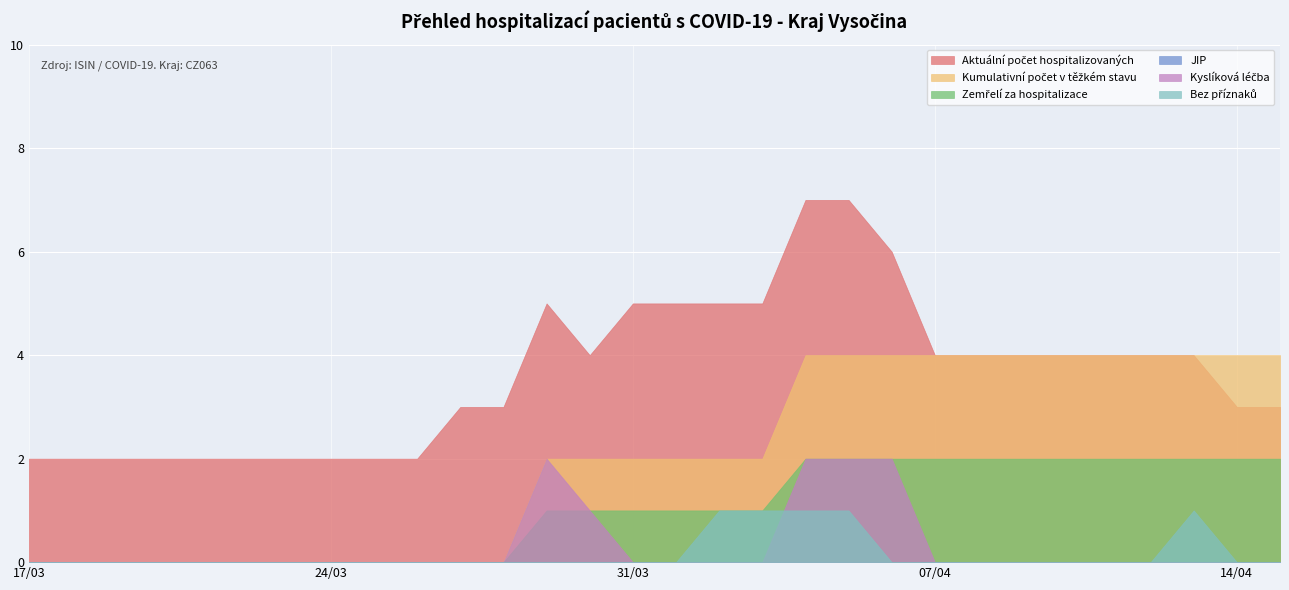

Rank the series by their maximum value, from highest to lowest.

Aktuální počet hospitalizovaných, Kumulativní počet v těžkém stavu, Zemřelí za hospitalizace, Kyslíková léčba, Bez příznaků, JIP